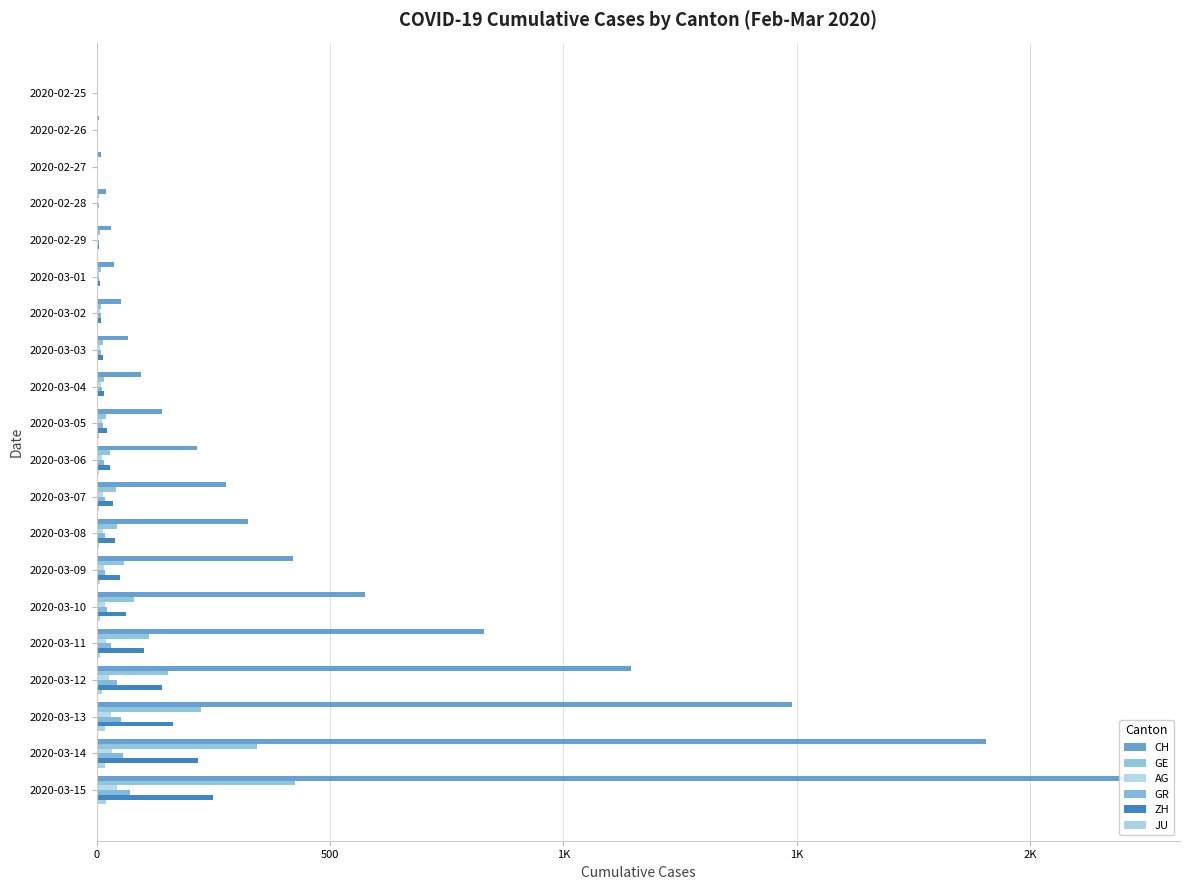

List the series in order of their peak value, highest first.

CH, GE, ZH, GR, AG, JU